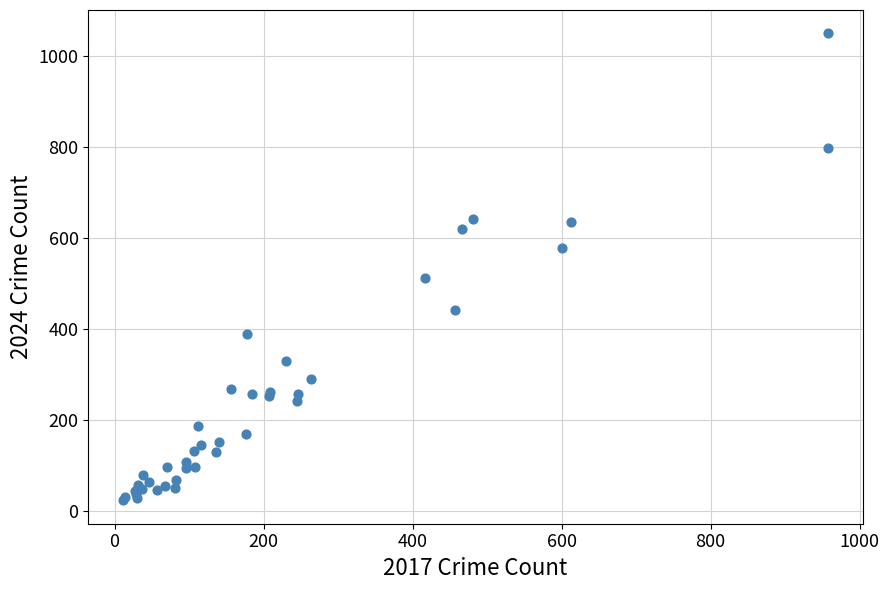

What Y value in the scatter plot is closest to 536?

511